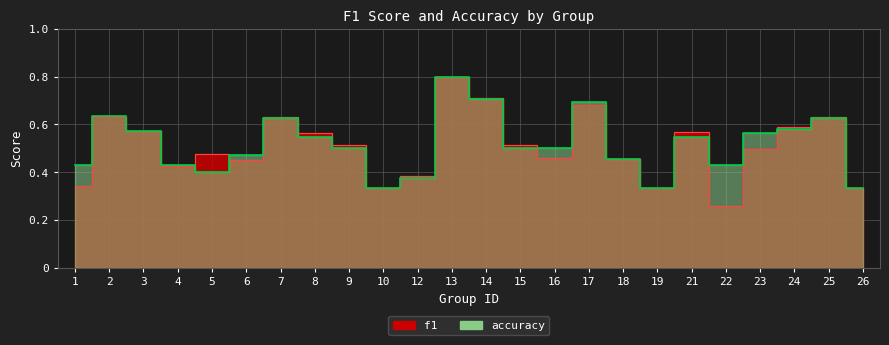

Which category has the lowest value in the f1 series?

22